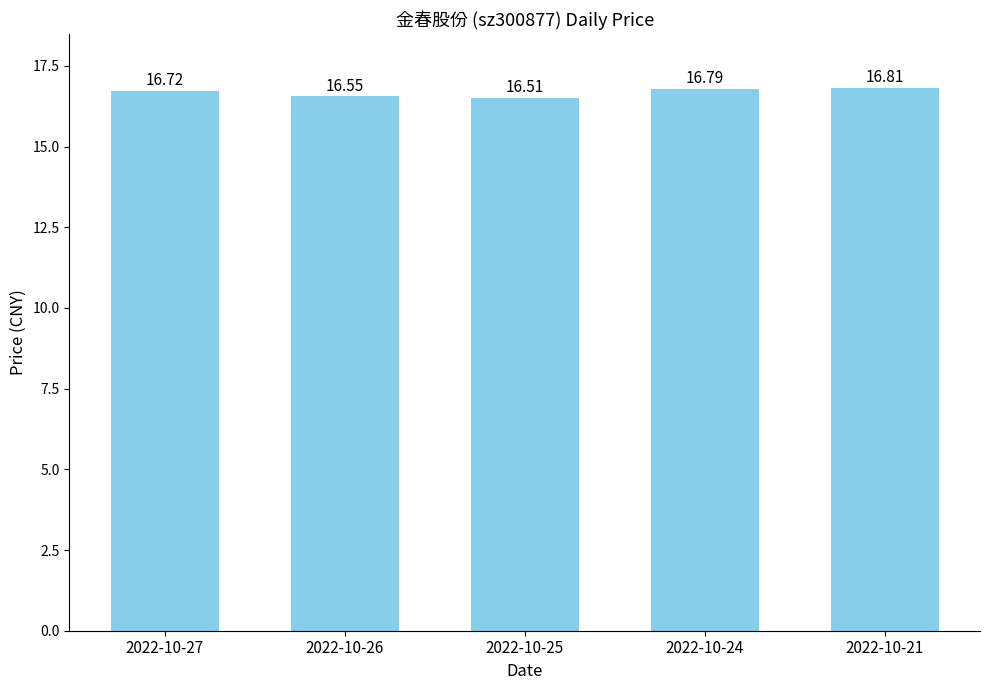

Which label corresponds to the largest value in the chart?

2022-10-21